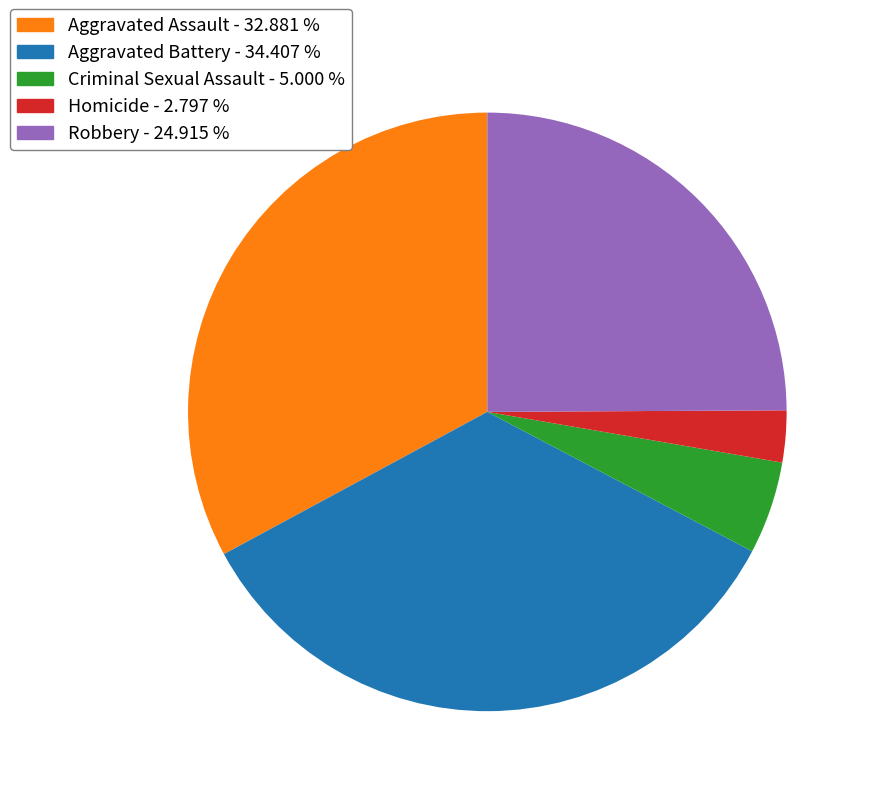

Is it true that Homicide is 3% of the pie?

True